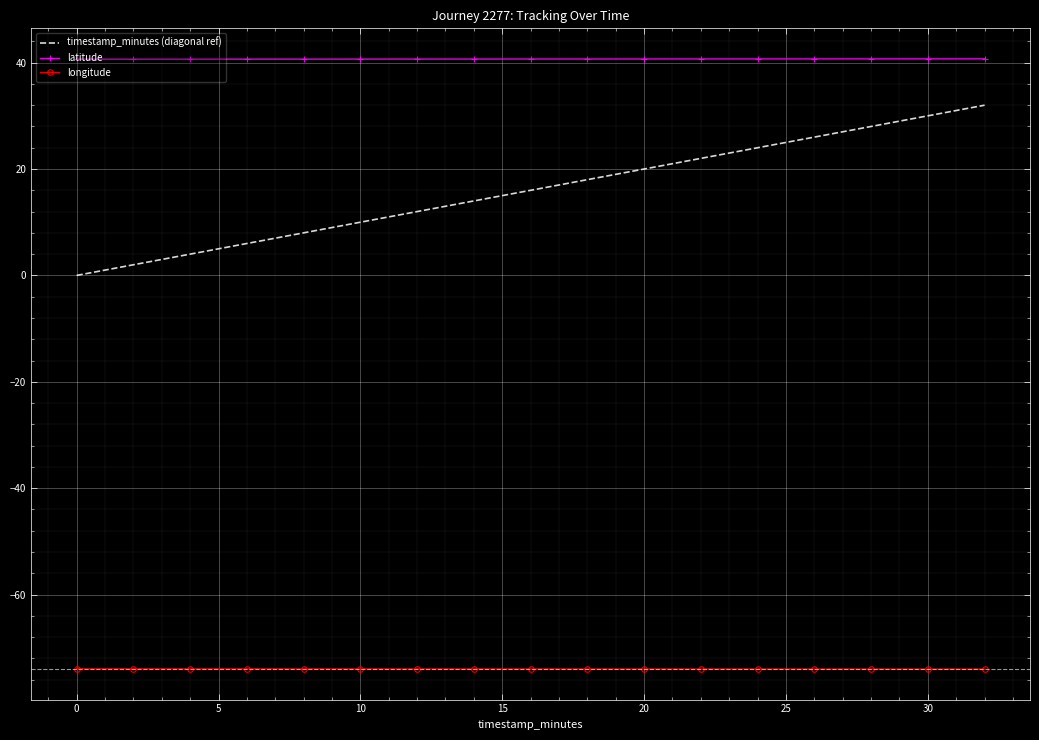

What is the difference between the maximum and minimum values in the timestamp_minutes (diagonal ref) series?

32.0